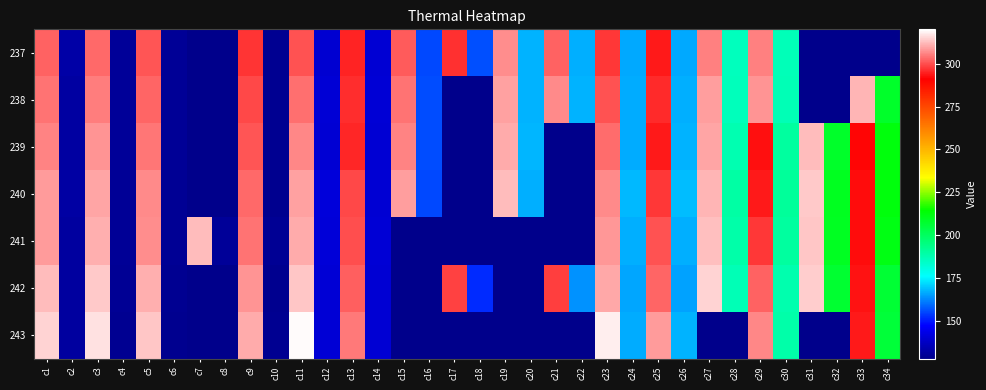

Is the value of 241 at c7 greater than the value of 240 at c2?

Yes